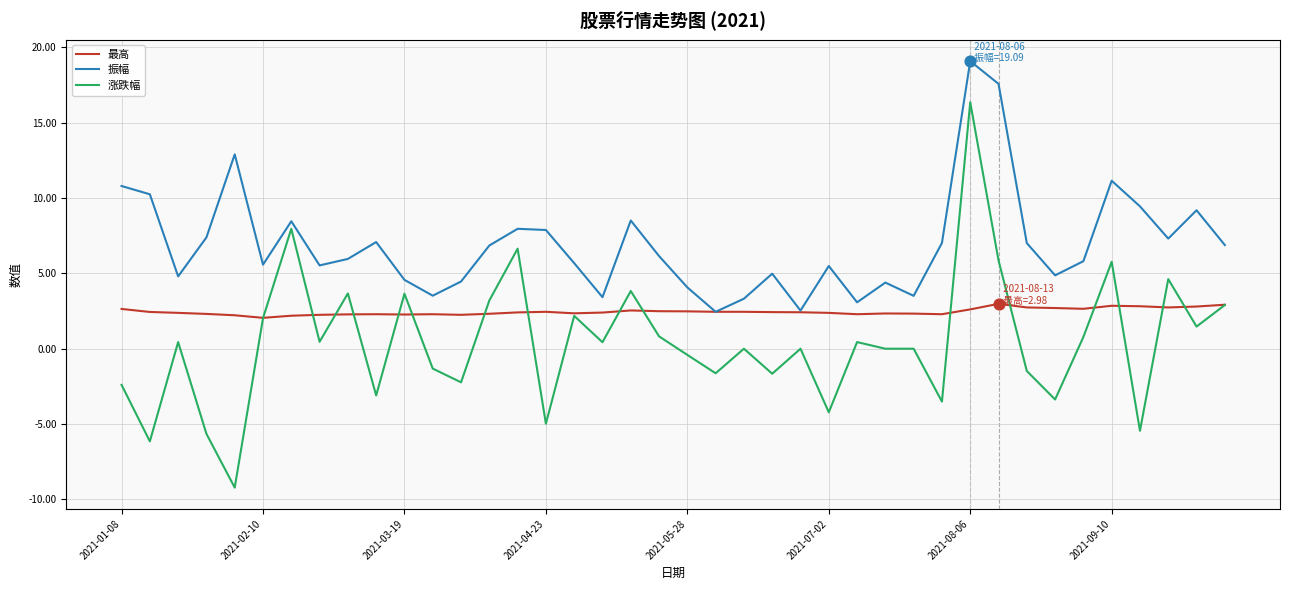

Which series has the largest total across all categories?

振幅